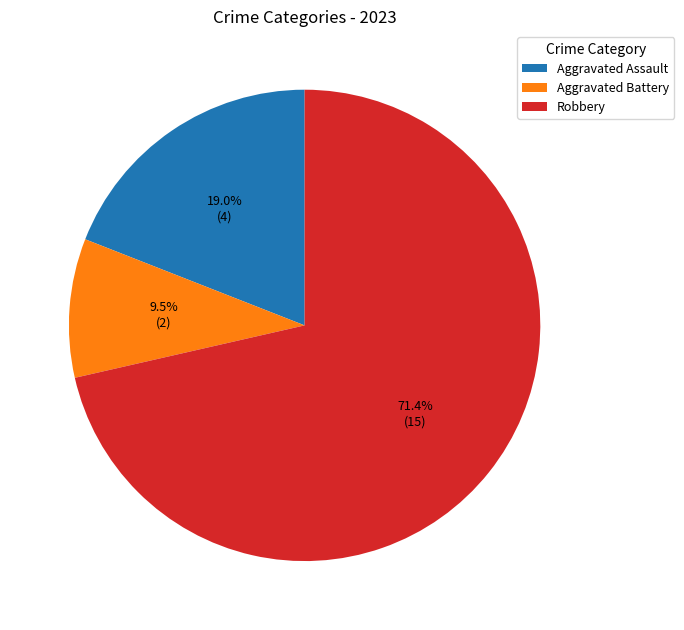

To the nearest percent, what is the difference between the largest and smallest slice percentages?

62%